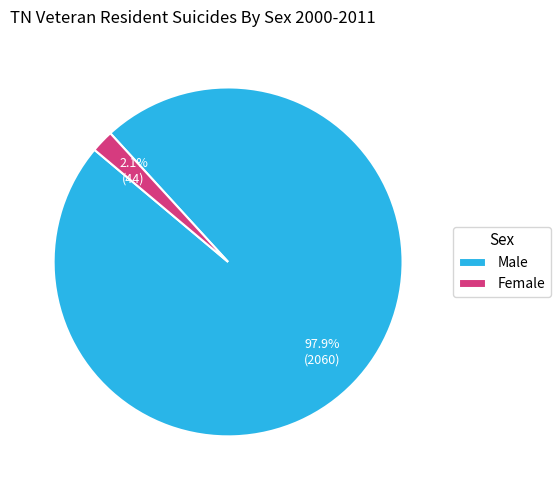

To the nearest percent, what is the average slice percentage?

50%